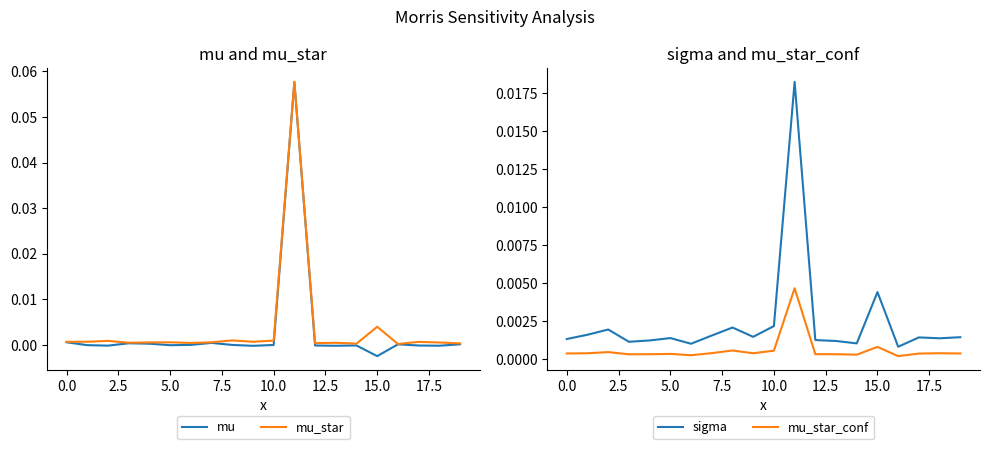

True or false: sigma and mu_star_conf cross at least once.

False